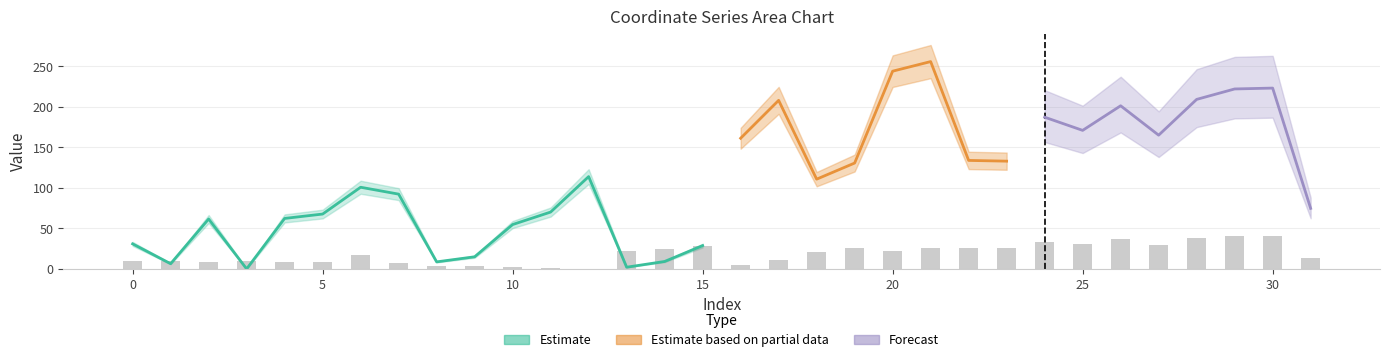

What is the difference between the second highest and minimum values?

40.1